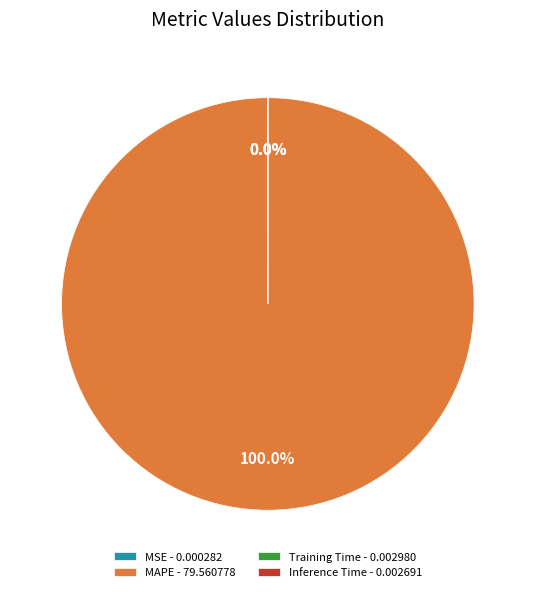

To the nearest percent, what percentage of the pie is MAPE?

100%